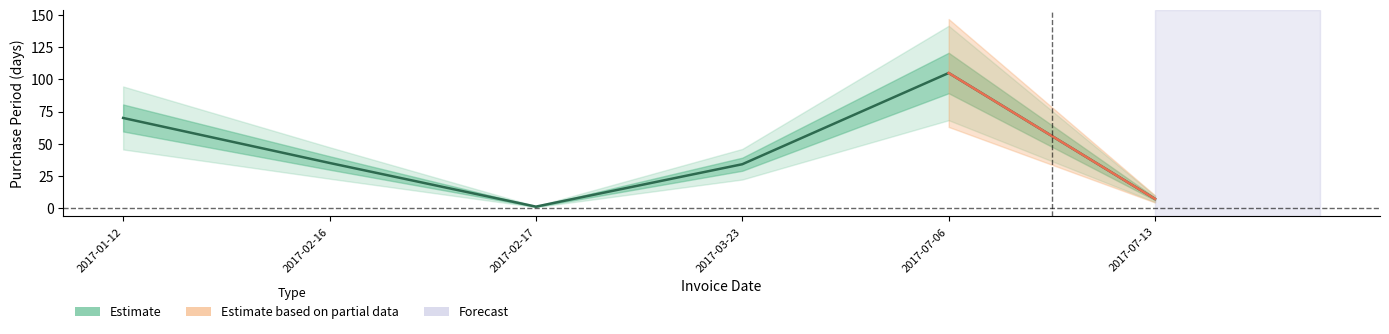

Which label corresponds to the smallest value in the chart?

2017-02-17